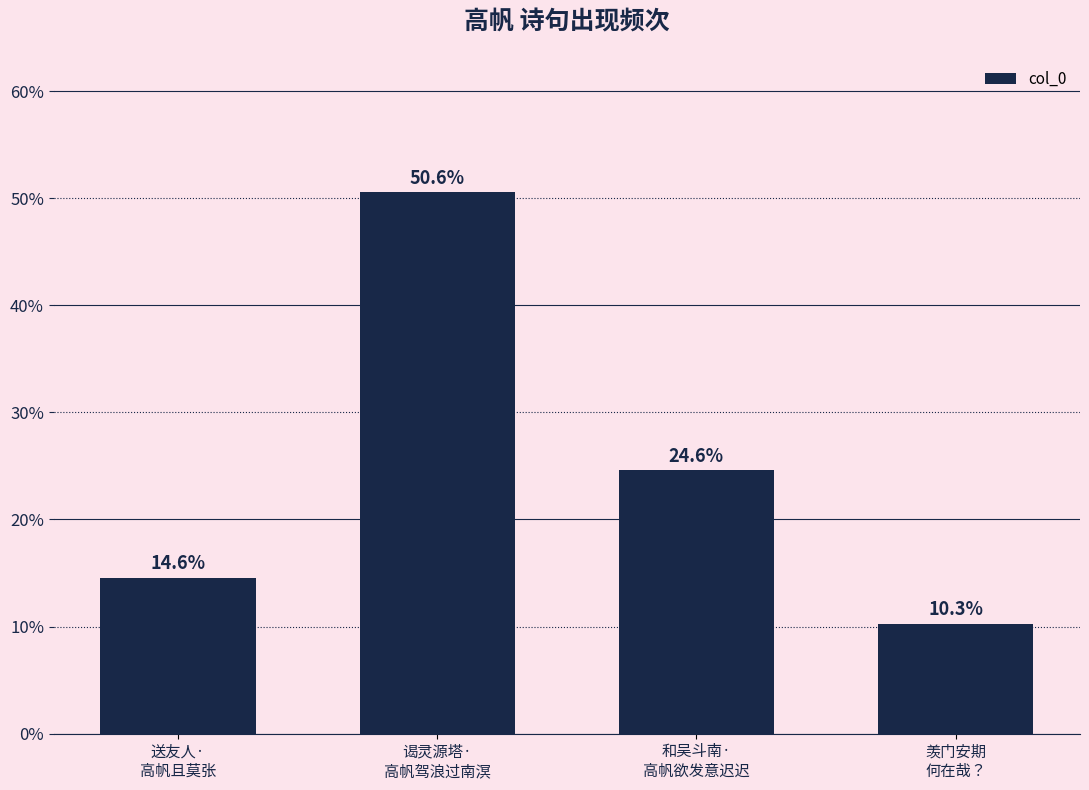

Reading left to right, what are all the values shown in this chart?

14.6	50.6	24.6	10.3